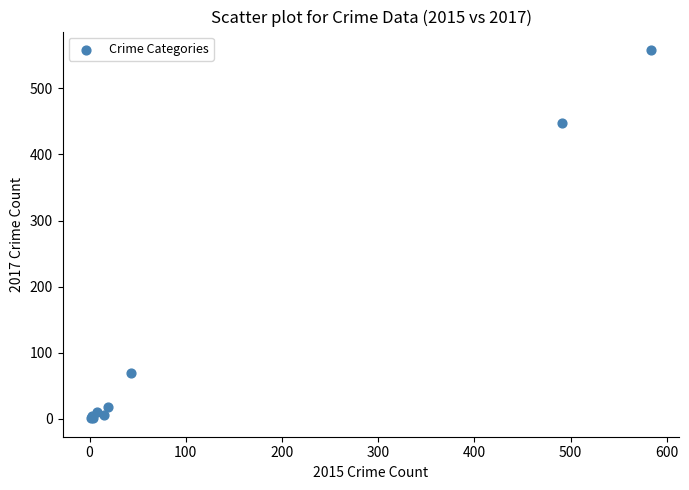

What Y value in the scatter plot is closest to 279?

447